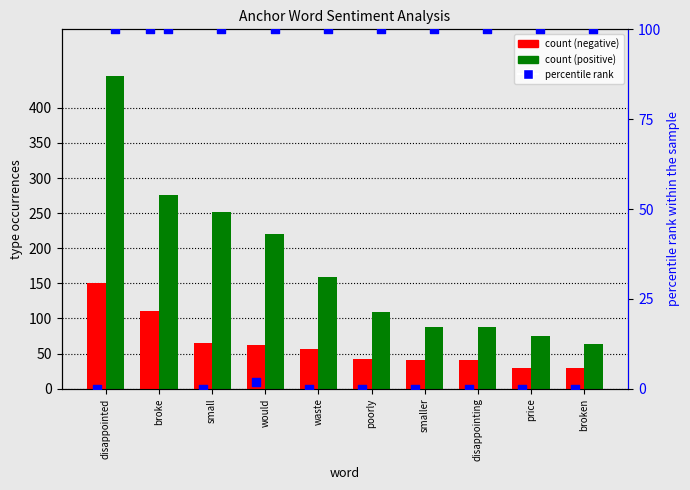

Is the value of percentile rank (negative) at smaller greater than the value of percentile rank (positive) at disappointing?

No